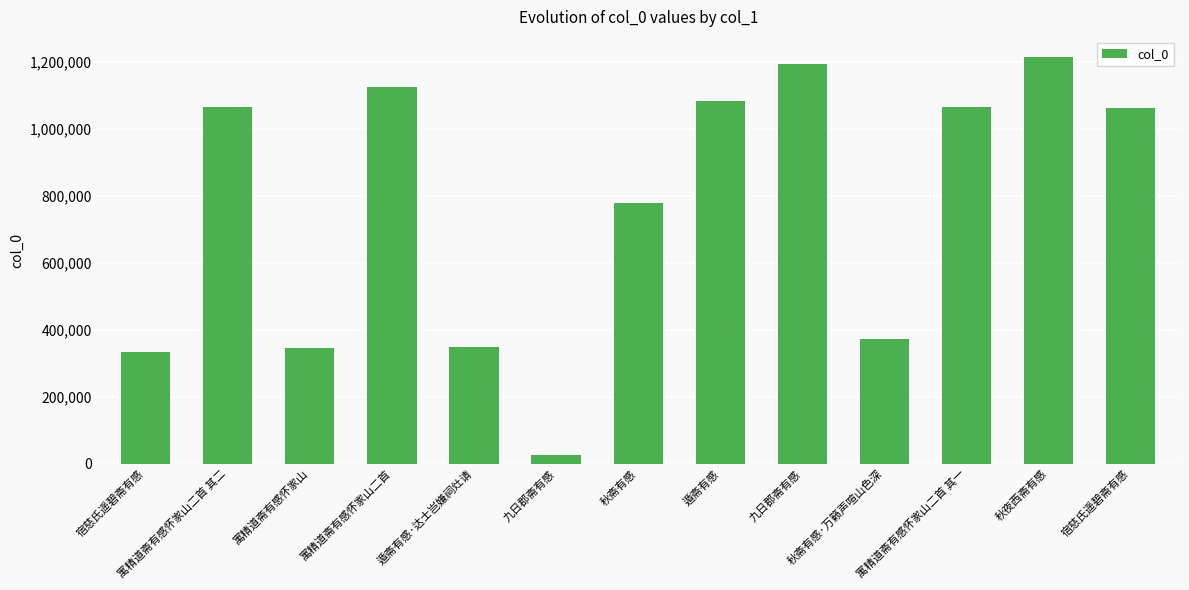

The value at 秋夜西斋有感 is 325040. True or false?

False